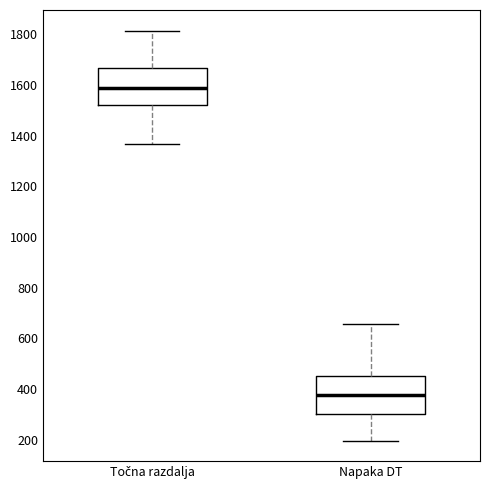

Where does the lower whisker of the box for Napaka DT end on the y-axis? The values are not printed on the chart, so give them approximately, as read against the axis.

200